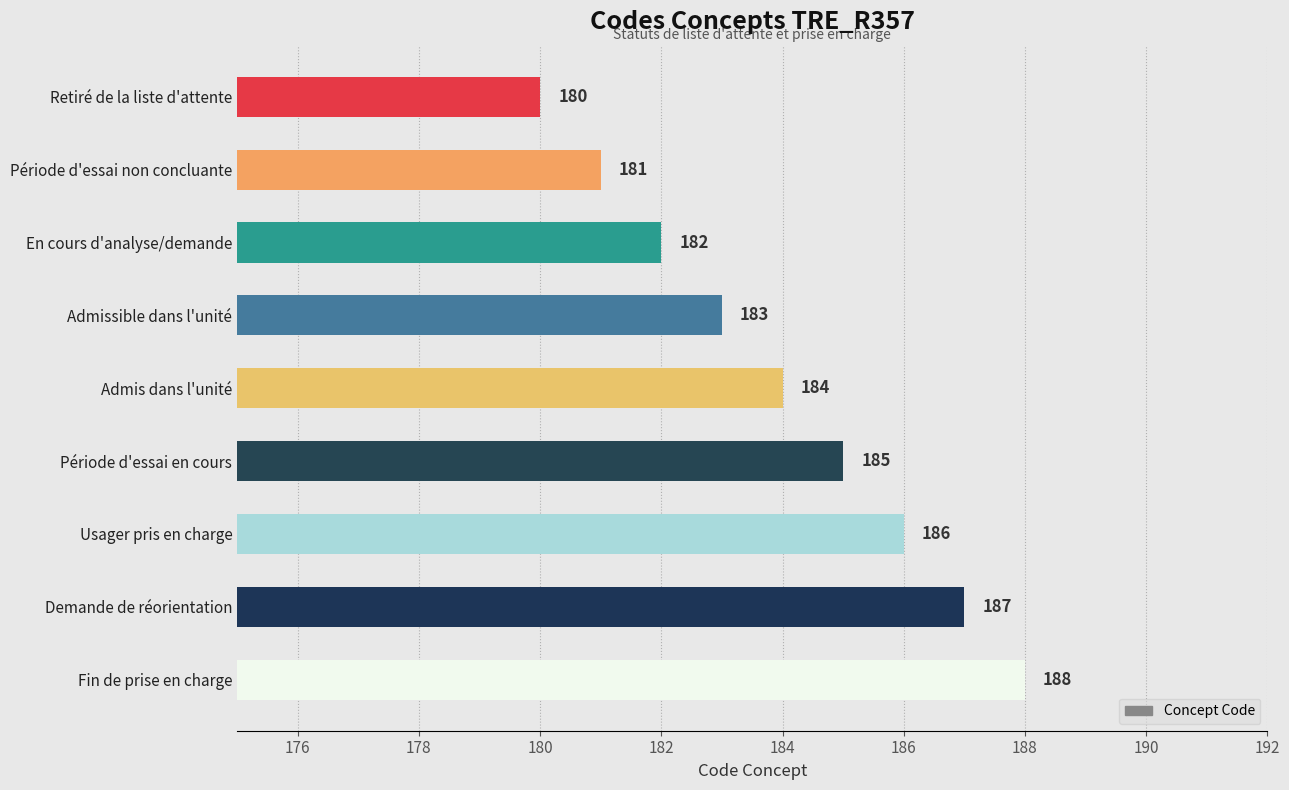

What is the ratio of the value at En cours d'analyse/demande to the value at Retiré de la liste d'attente?

1.0